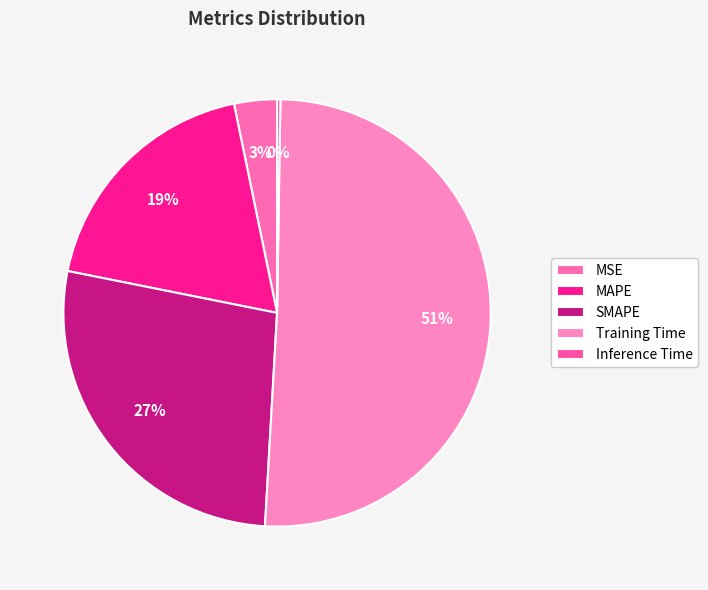

Count the number of slices in the pie.

5